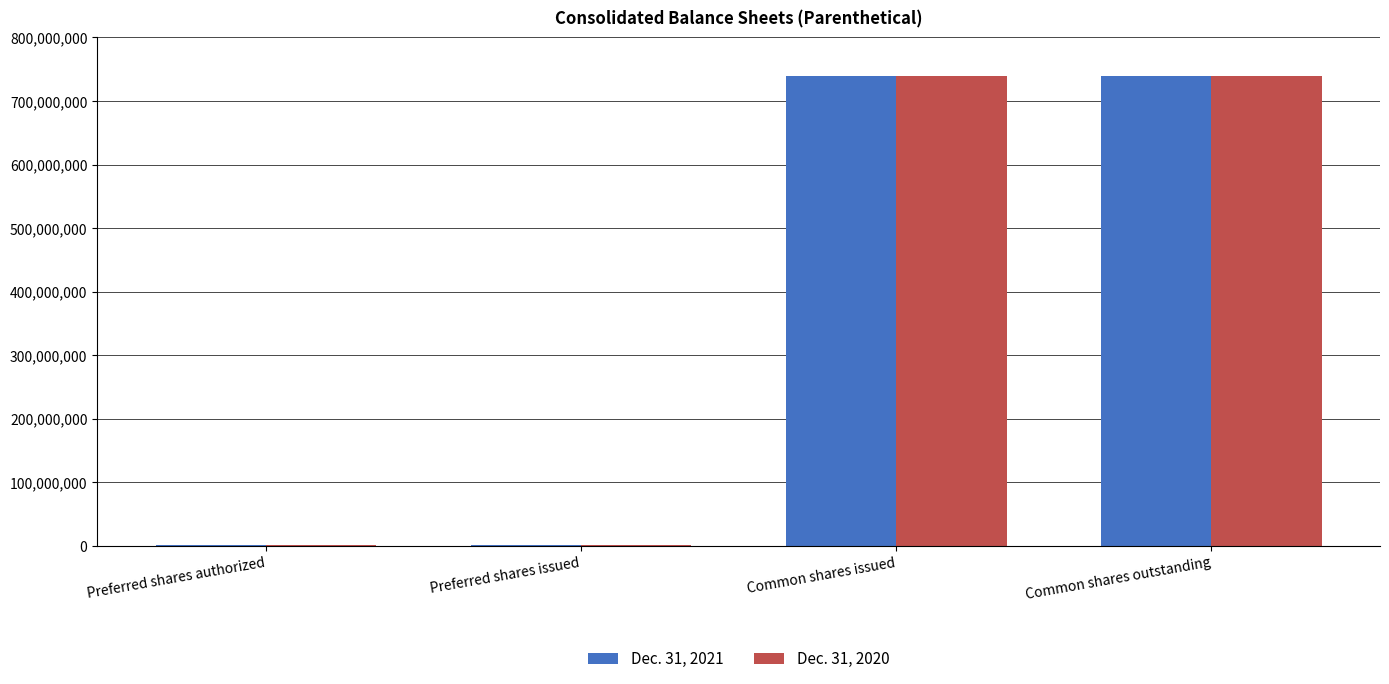

True or false: Dec. 31, 2021 has a value of 204357220 at Common shares outstanding.

False